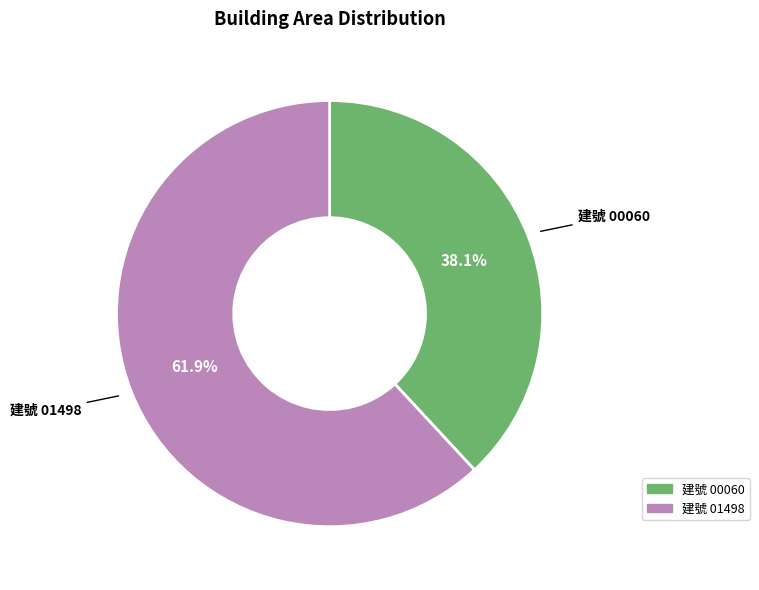

Count the number of slices in the pie.

2